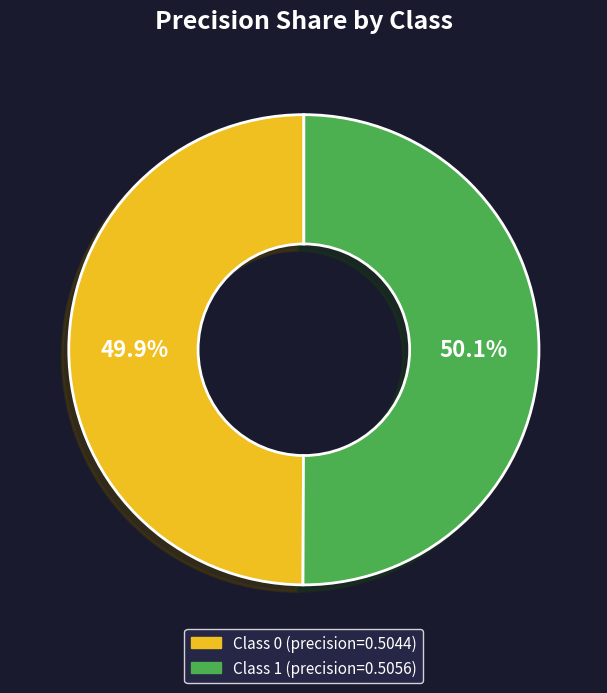

Does any single category account for the majority?

Yes